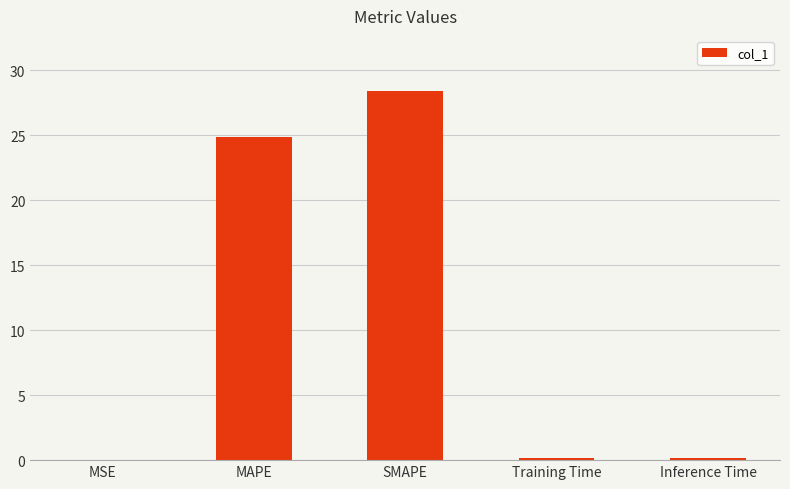

The chart shows a value of 50.3 at SMAPE. True or false?

False